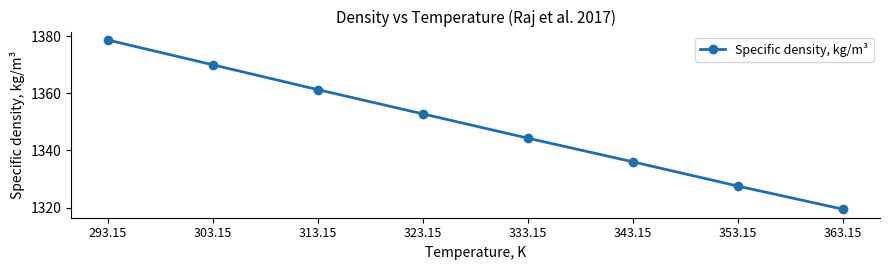

What is the difference between the maximum and minimum values?

59.3